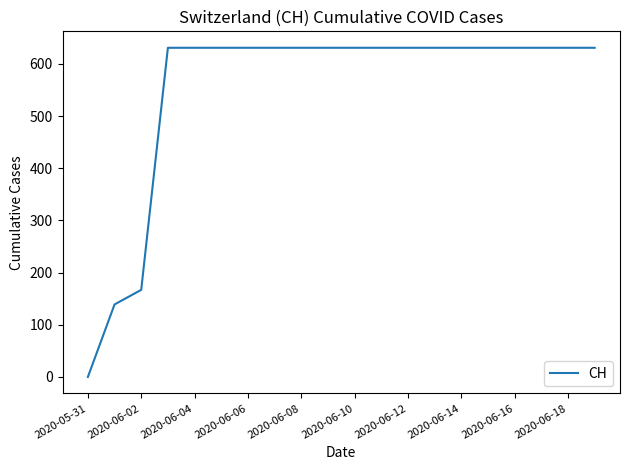

What is the average value?

552